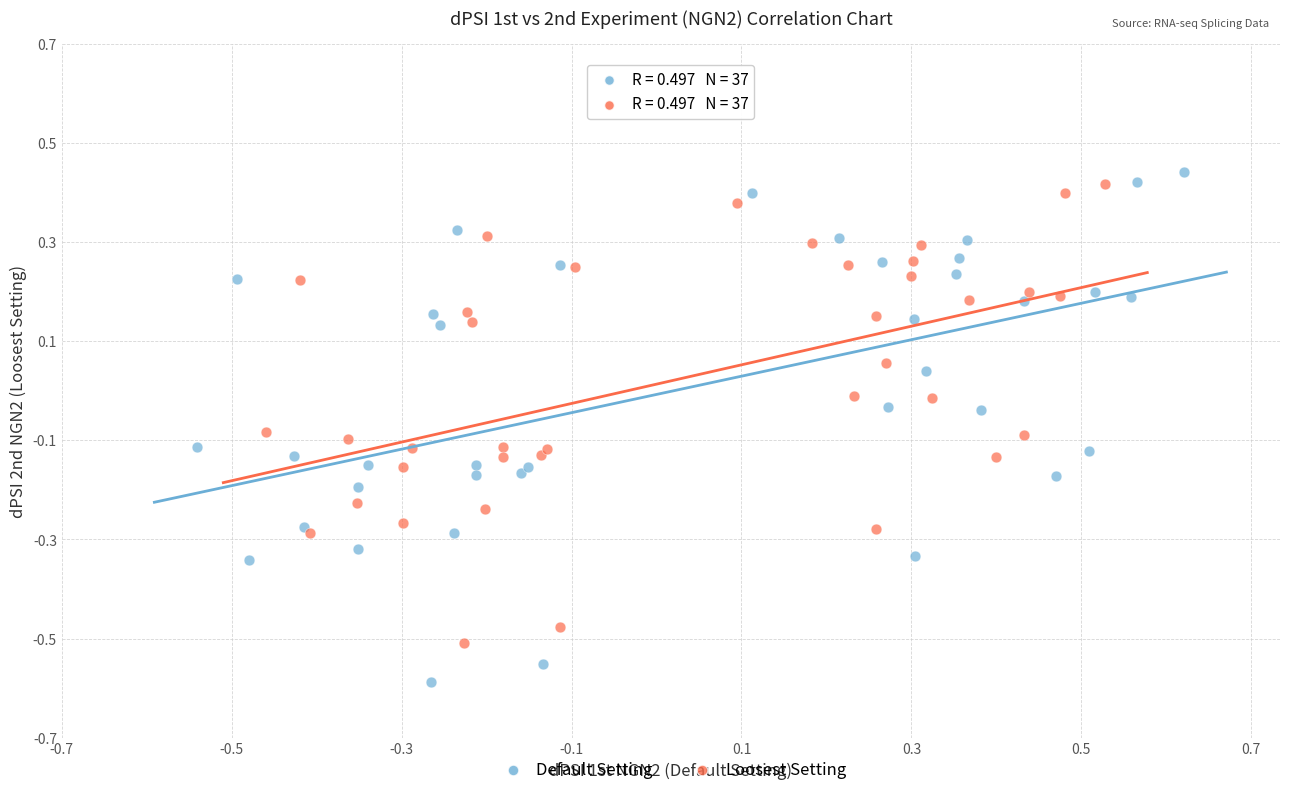

Which series has the largest Y range (max minus min)?

Default Setting